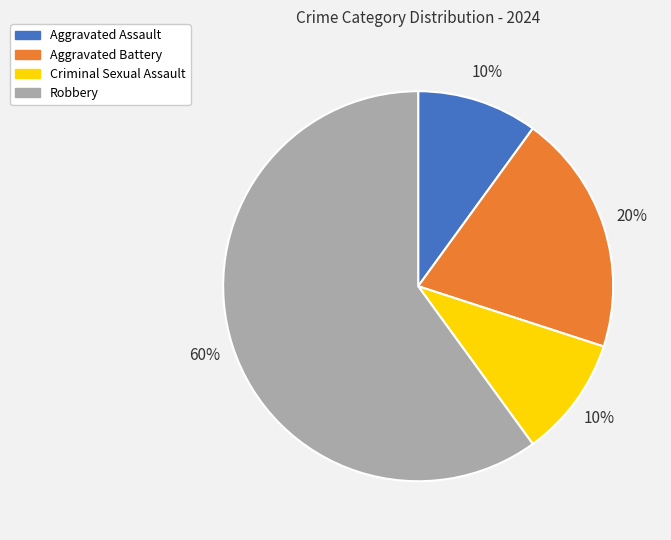

What percentage is the Aggravated Battery slice, to the nearest percent?

20%